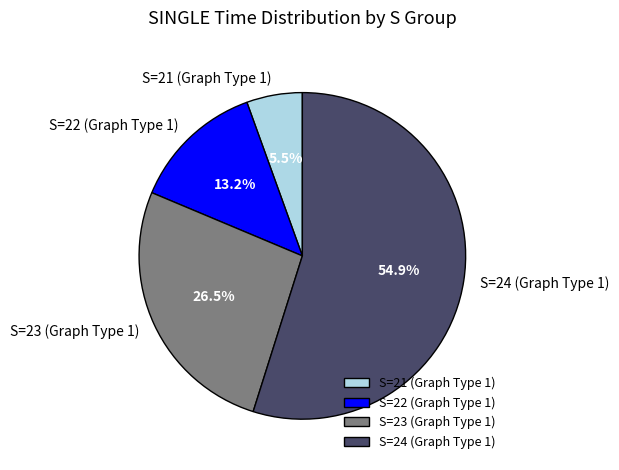

To the nearest percent, what is the average slice percentage?

25%